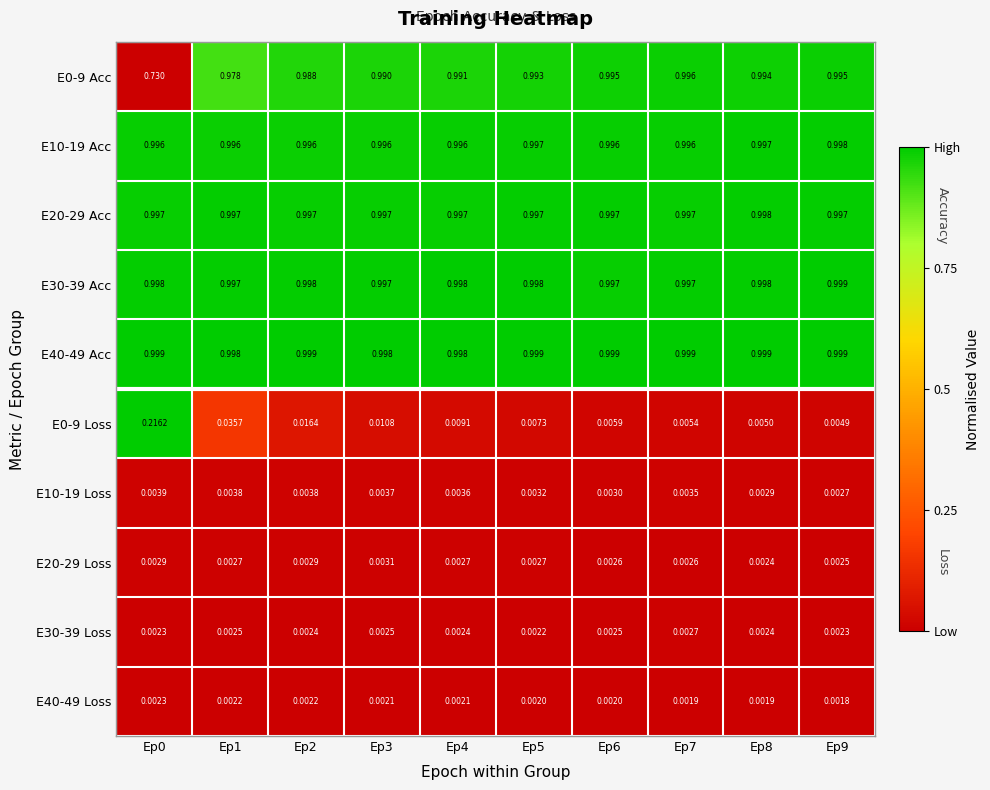

Reading left to right, transcribe all the data shown in this chart.

E0-9 Acc: Ep0=0.7	Ep1=1.0	Ep2=1.0	Ep3=1.0	Ep4=1.0	Ep5=1.0	Ep6=1.0	Ep7=1.0	Ep8=1.0	Ep9=1.0
E10-19 Acc: Ep0=1.0	Ep1=1.0	Ep2=1.0	Ep3=1.0	Ep4=1.0	Ep5=1.0	Ep6=1.0	Ep7=1.0	Ep8=1.0	Ep9=1.0
E20-29 Acc: Ep0=1.0	Ep1=1.0	Ep2=1.0	Ep3=1.0	Ep4=1.0	Ep5=1.0	Ep6=1.0	Ep7=1.0	Ep8=1.0	Ep9=1.0
E30-39 Acc: Ep0=1.0	Ep1=1.0	Ep2=1.0	Ep3=1.0	Ep4=1.0	Ep5=1.0	Ep6=1.0	Ep7=1.0	Ep8=1.0	Ep9=1.0
E40-49 Acc: Ep0=1.0	Ep1=1.0	Ep2=1.0	Ep3=1.0	Ep4=1.0	Ep5=1.0	Ep6=1.0	Ep7=1.0	Ep8=1.0	Ep9=1.0
E0-9 Loss: Ep0=0.2	Ep1=0.0	Ep2=0.0	Ep3=0.0	Ep4=0.0	Ep5=0.0	Ep6=0.0	Ep7=0.0	Ep8=0.0	Ep9=0.0
E10-19 Loss: Ep0=0.0	Ep1=0.0	Ep2=0.0	Ep3=0.0	Ep4=0.0	Ep5=0.0	Ep6=0.0	Ep7=0.0	Ep8=0.0	Ep9=0.0
E20-29 Loss: Ep0=0.0	Ep1=0.0	Ep2=0.0	Ep3=0.0	Ep4=0.0	Ep5=0.0	Ep6=0.0	Ep7=0.0	Ep8=0.0	Ep9=0.0
E30-39 Loss: Ep0=0.0	Ep1=0.0	Ep2=0.0	Ep3=0.0	Ep4=0.0	Ep5=0.0	Ep6=0.0	Ep7=0.0	Ep8=0.0	Ep9=0.0
E40-49 Loss: Ep0=0.0	Ep1=0.0	Ep2=0.0	Ep3=0.0	Ep4=0.0	Ep5=0.0	Ep6=0.0	Ep7=0.0	Ep8=0.0	Ep9=0.0